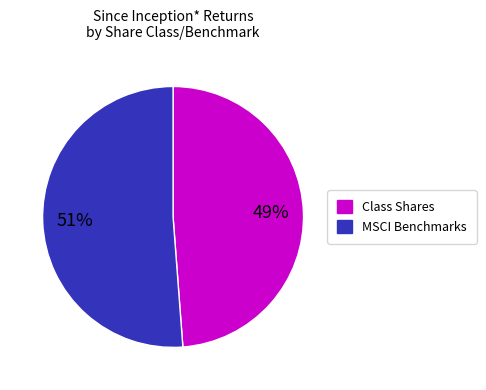

To the nearest percent, what is the difference between the largest and smallest slice percentages?

2%